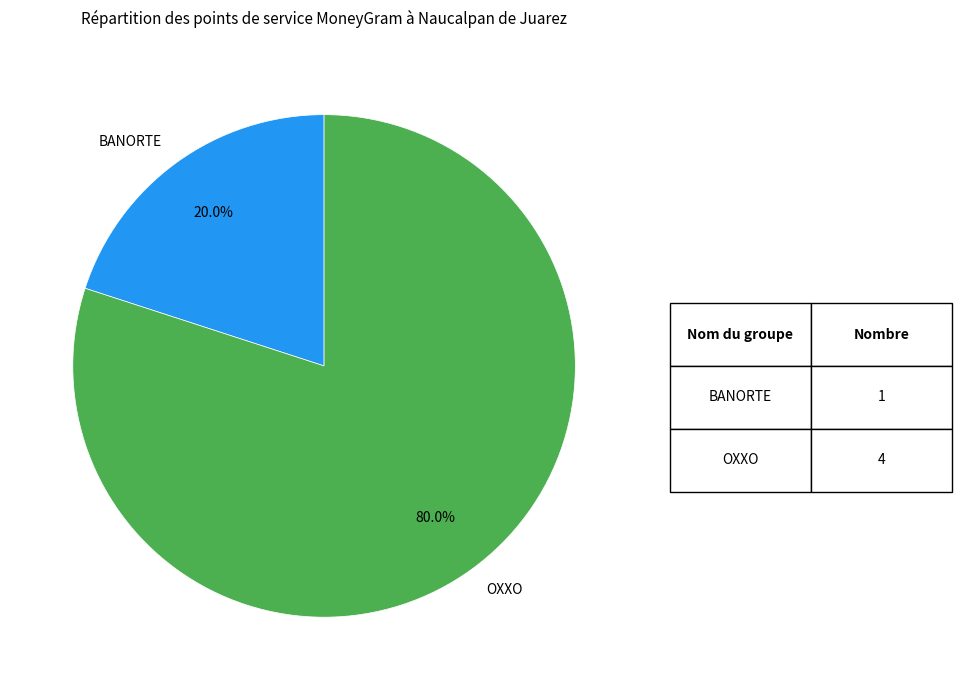

How many segments does this pie chart have?

2